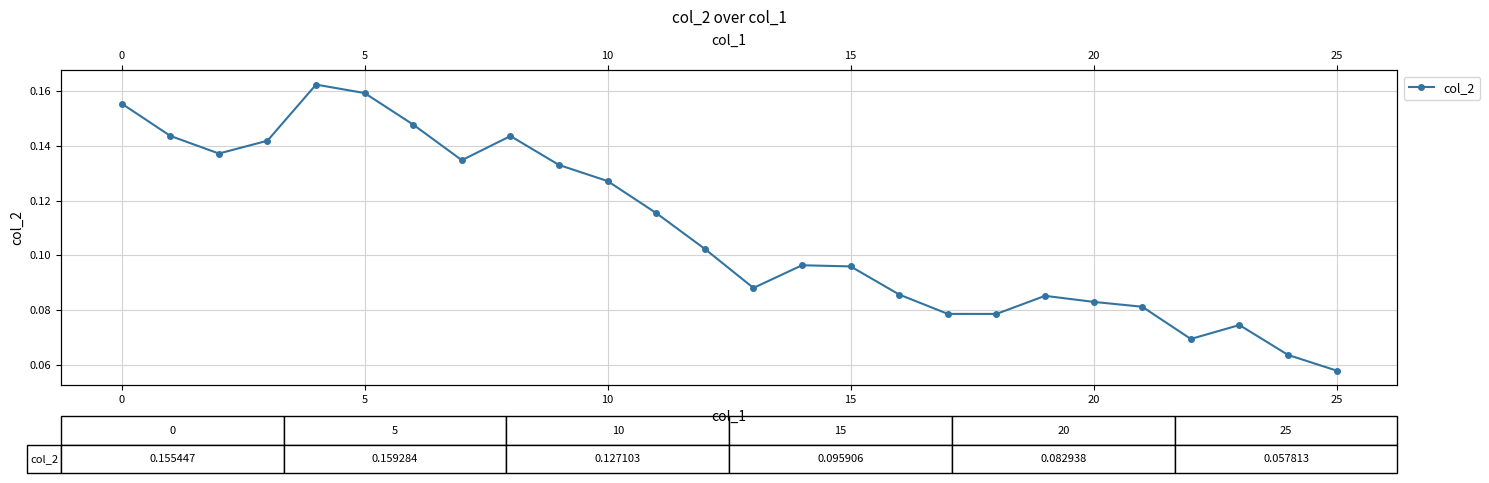

Reading right to left, what are all the values shown in this chart?

0.1	0.1	0.1	0.1	0.1	0.1	0.1	0.1	0.1	0.1	0.1	0.1	0.1	0.1	0.1	0.1	0.1	0.1	0.1	0.1	0.2	0.2	0.1	0.1	0.1	0.2